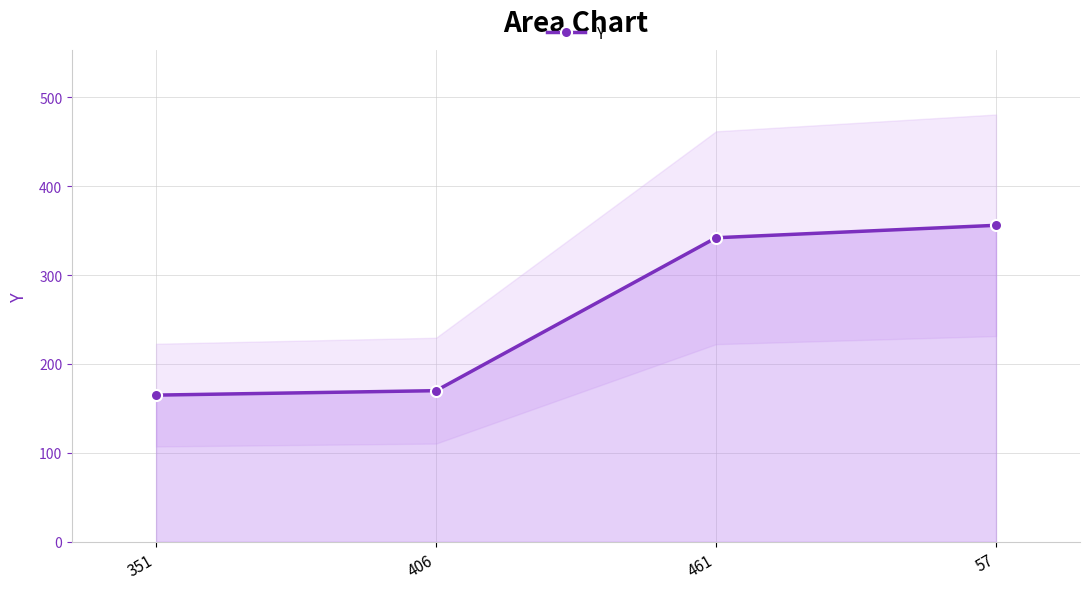

Reading left to right, extract all data points from this chart.

351=165	406=170	461=342	57=356